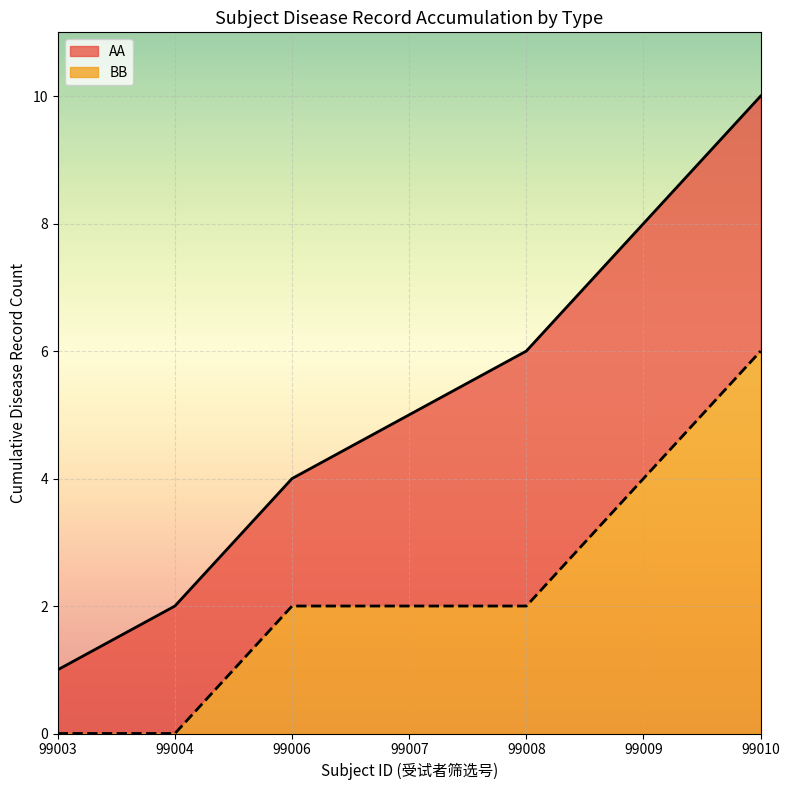

What is the highest value of the BB series?

6